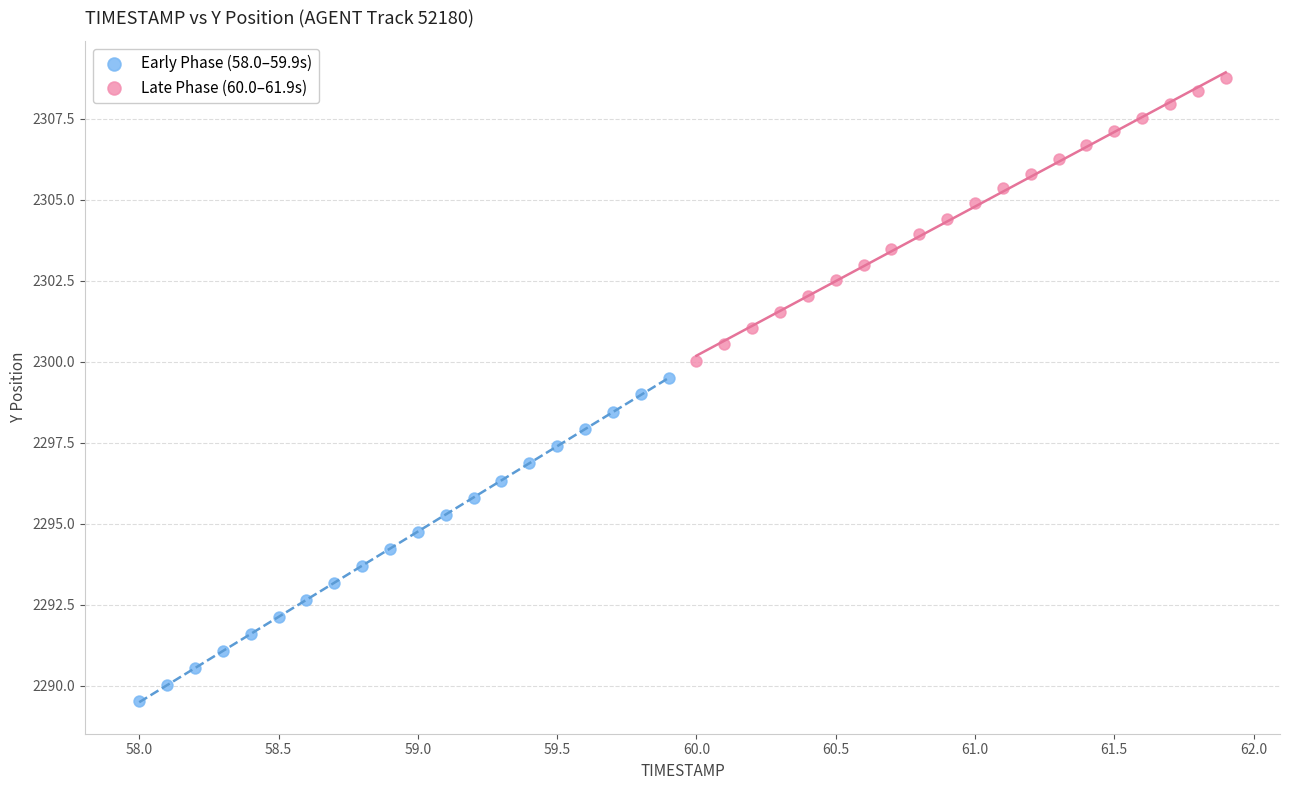

Which series contains the highest Y value?

Late Phase (60.0–61.9s)